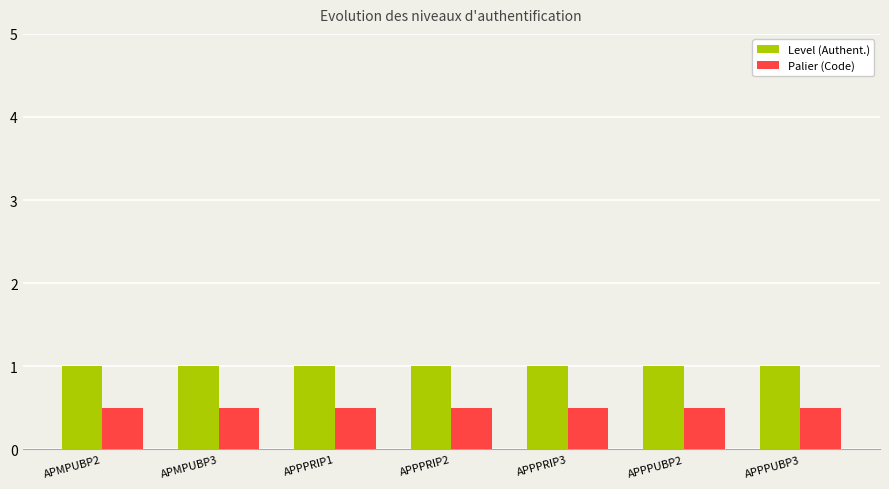

What is the maximum value for Level (Authent.)?

1.0